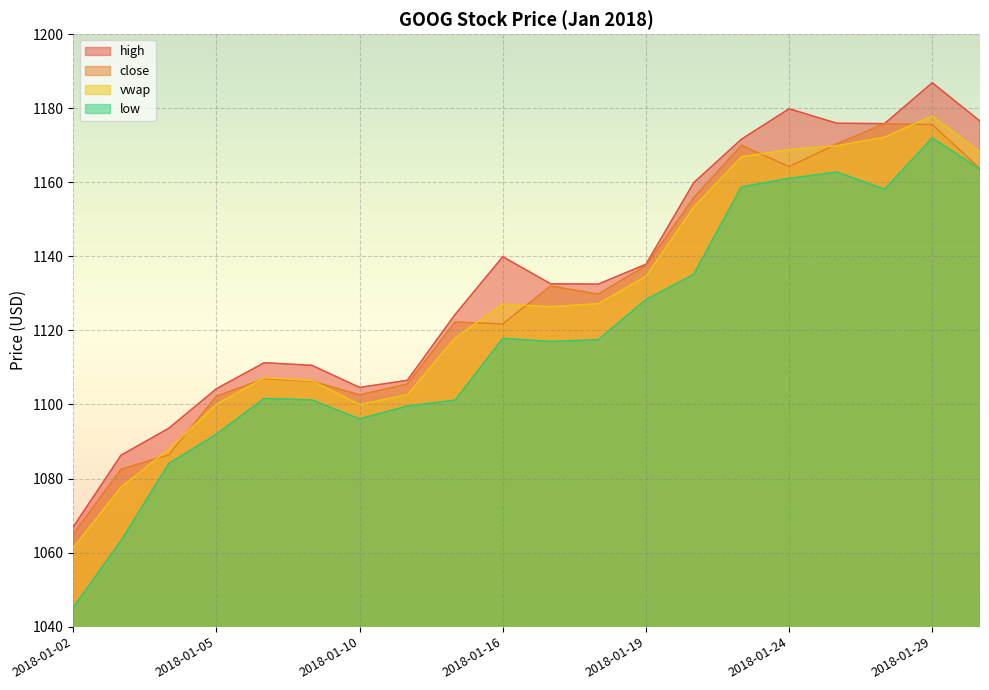

At which category does close reach its first local peak?

2018-01-08